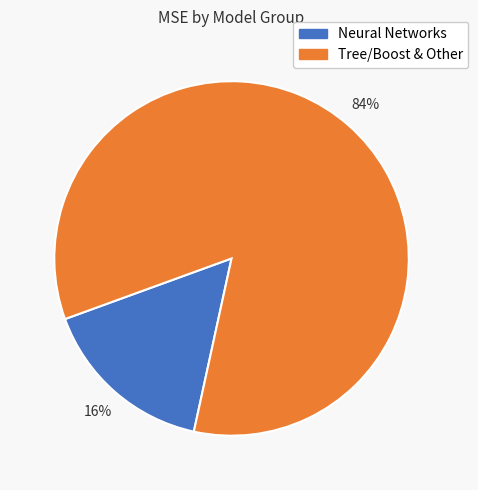

Is there any slice that represents more than half of the pie?

Yes